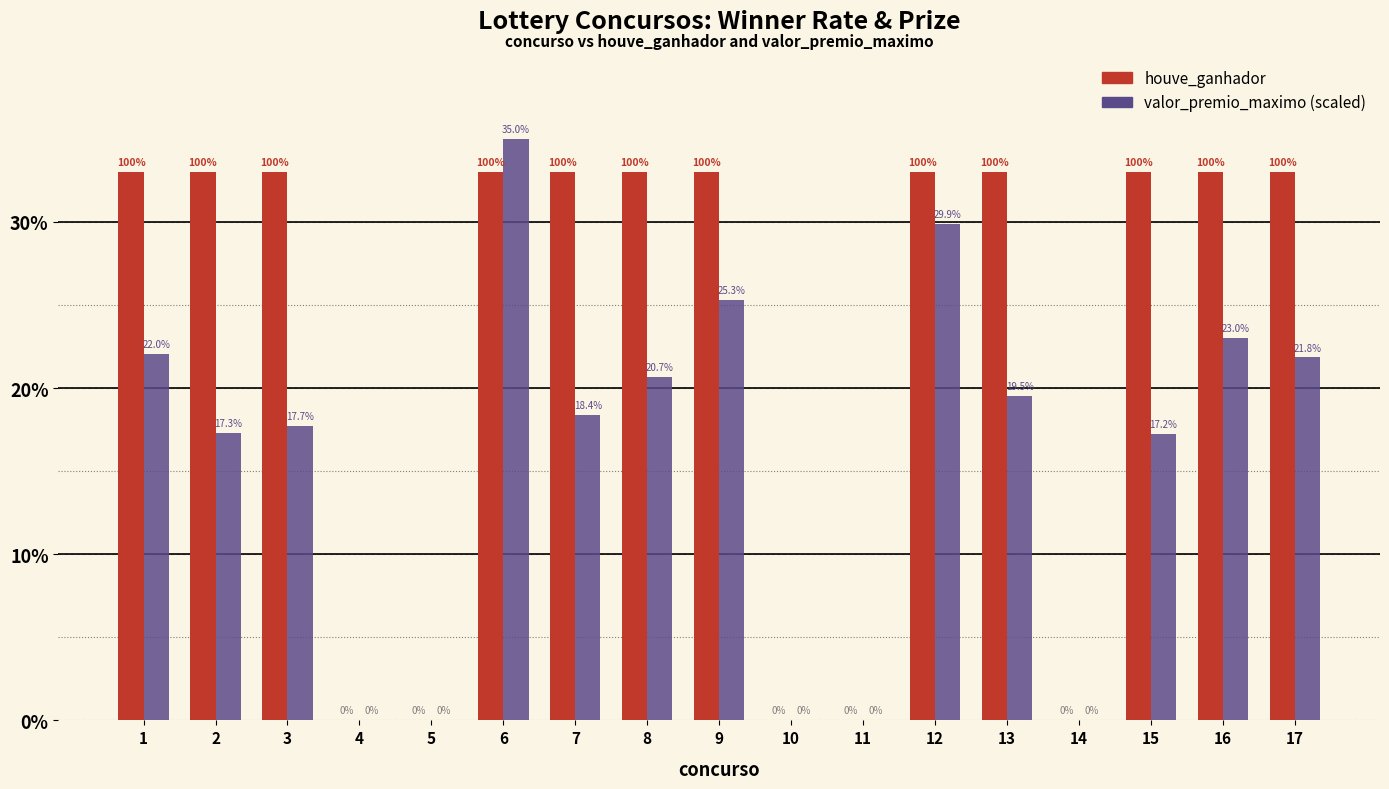

At which category is the sum across all series the highest?

6